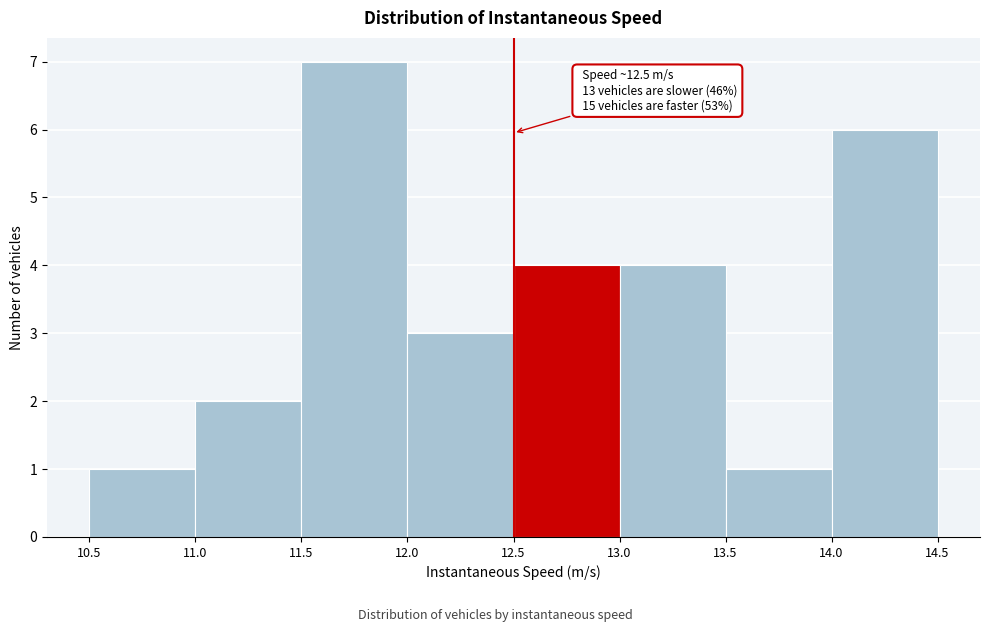

Over which range of the x-axis is the bar tallest?

11.5 to 12.0